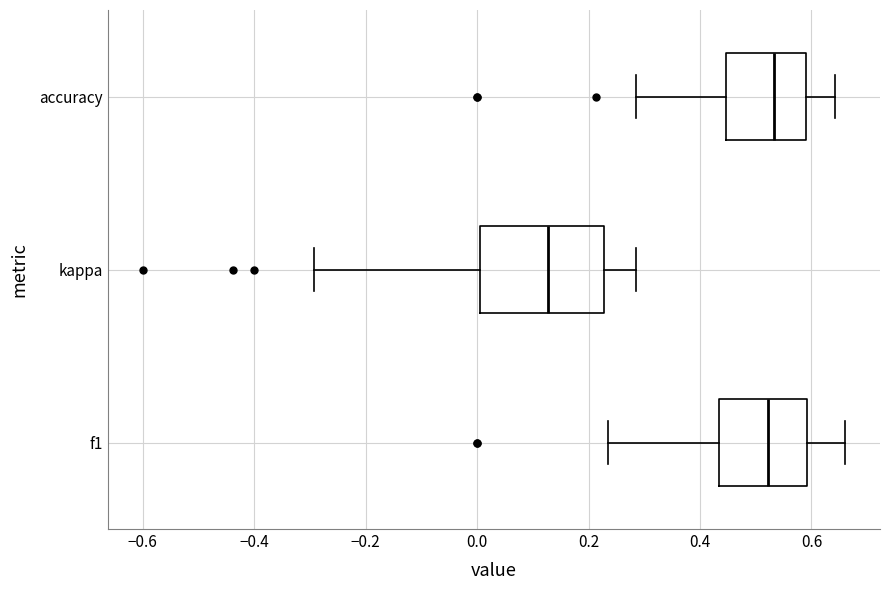

Reading bottom to top, transcribe this box plot: for each box, give where its median line is, the range the box spans, and where its two whiskers end, as read against the x-axis. The values are not printed on the chart, so give them approximately, as read against the axis.

f1: median 0.52, box 0.44 to 0.60, whiskers 0.24 to 0.66
kappa: median 0.12, box 0.00 to 0.22, whiskers -0.30 to 0.28
accuracy: median 0.54, box 0.44 to 0.60, whiskers 0.28 to 0.64